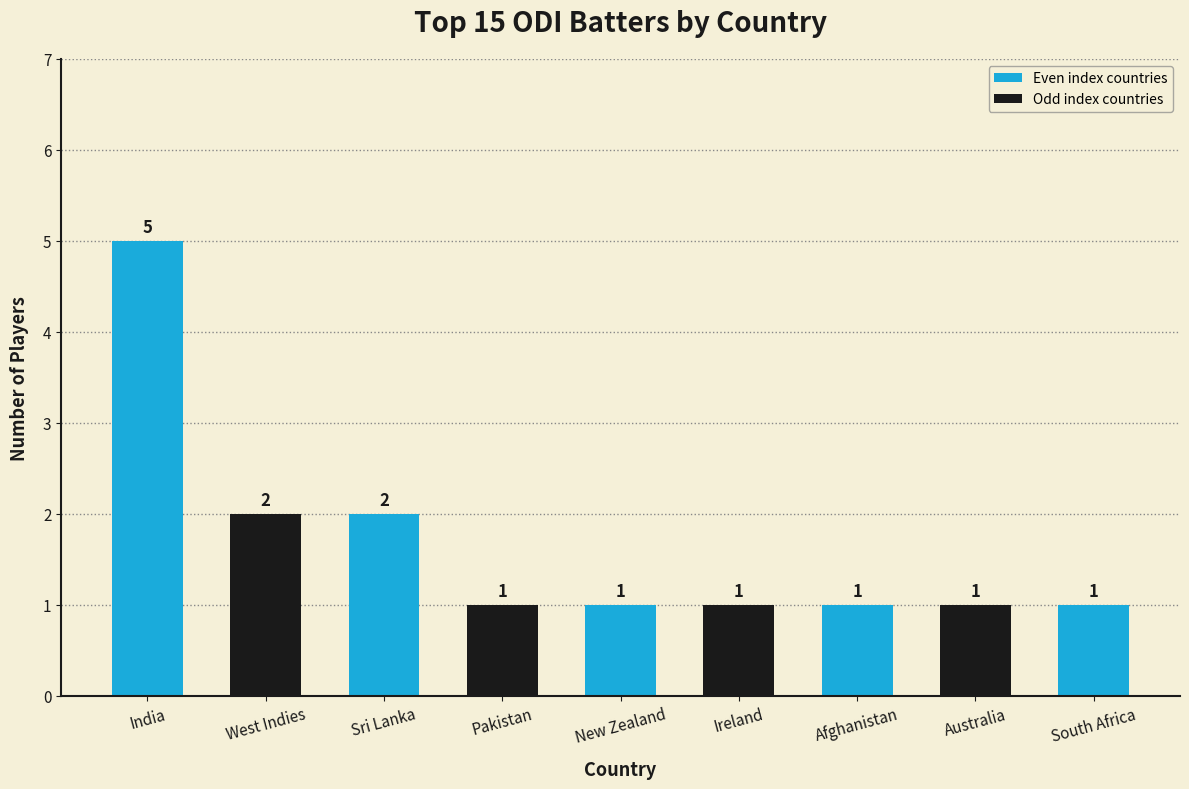

What is the difference between the values at Ireland and West Indies?

1